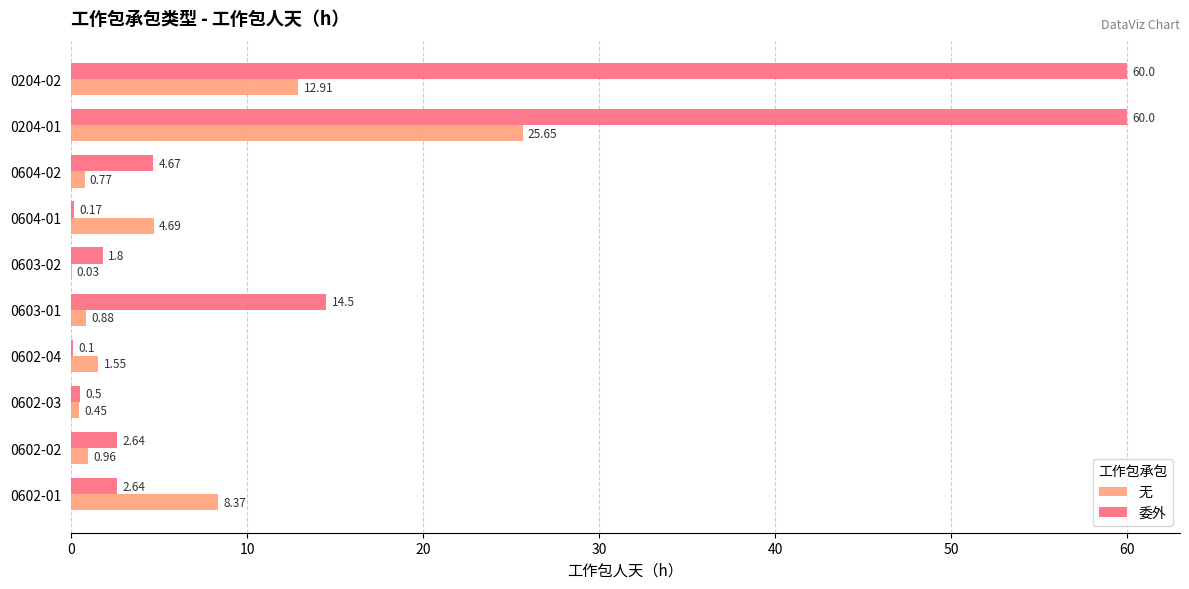

What is the sum of the 无 values at 0602-04 and 0602-01?

9.9